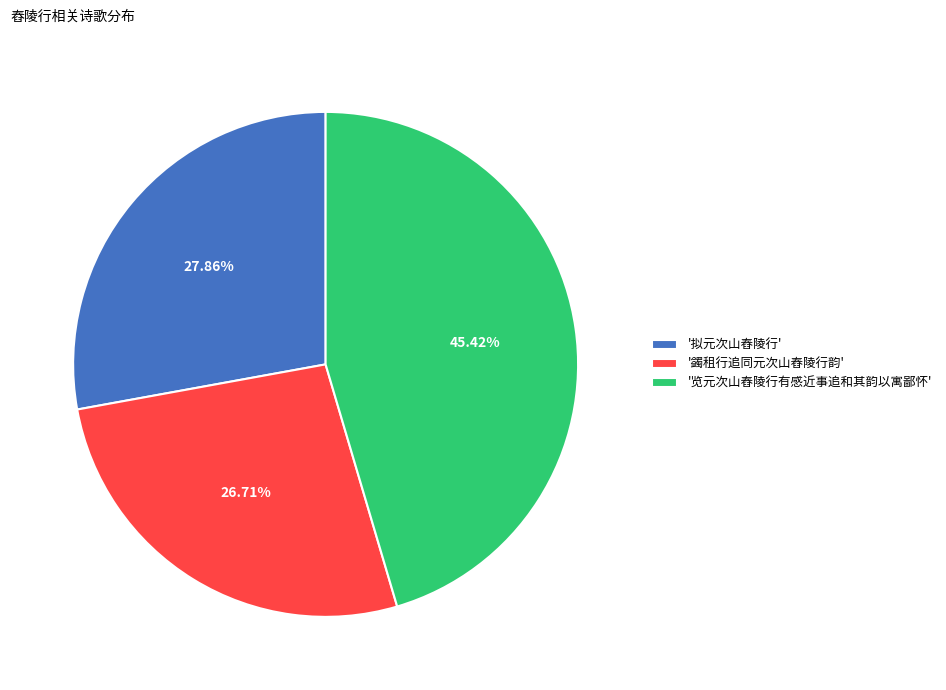

How many segments does this pie chart have?

3